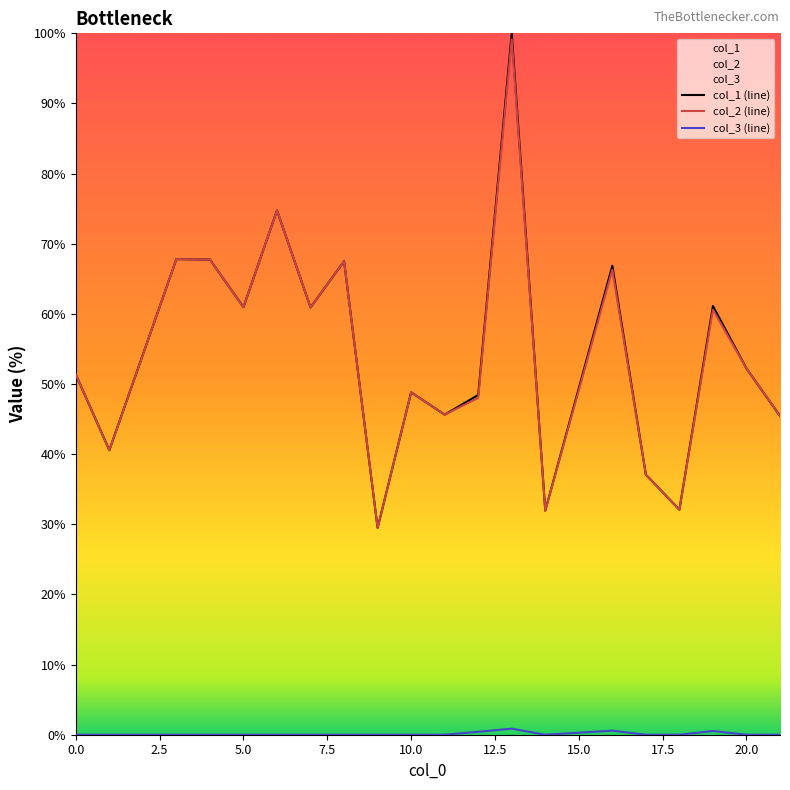

Where is the first local minimum for col_2?

1